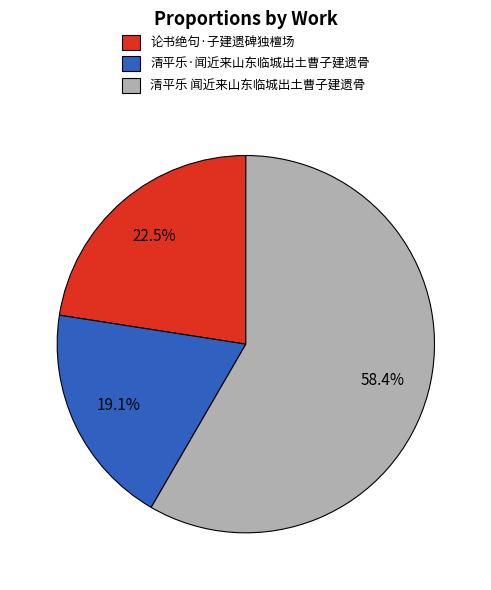

Which slice represents more than half of the pie?

清平乐 闻近来山东临城出土曹子建遗骨